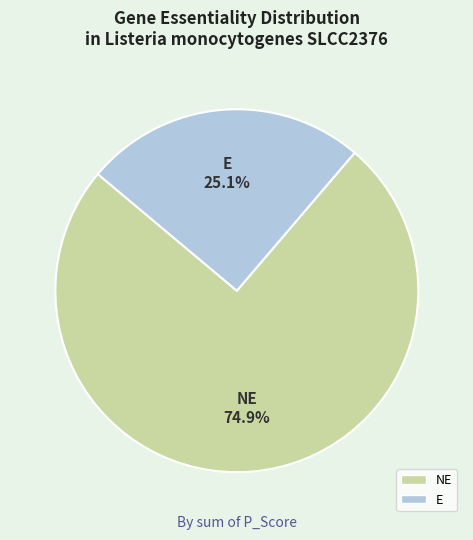

What is the largest slice in the pie chart?

NE